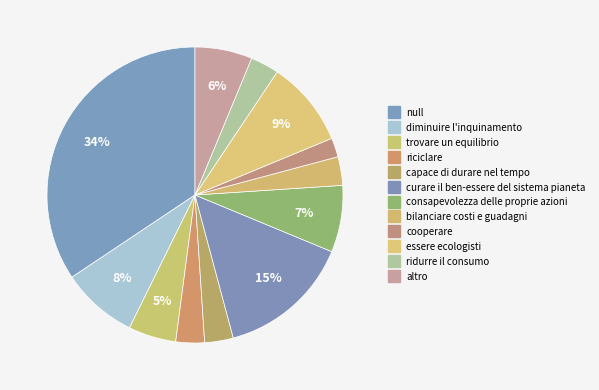

How many segments does this pie chart have?

12